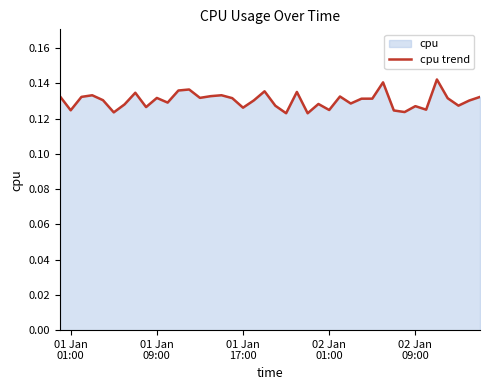

How many lines are shown in the chart?

1